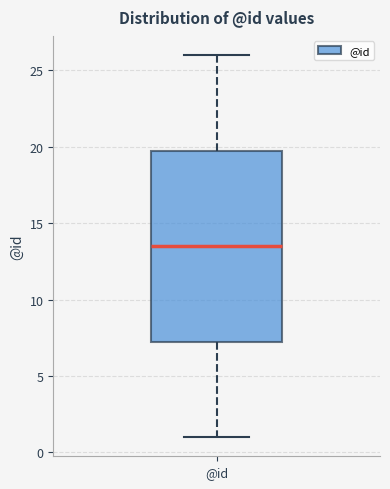

Read this box plot against the y-axis: the position of the median line, the range covered by the box, and the ends of both whiskers. The values are not printed on the chart, so give them approximately, as read against the axis.

median 13.5, box 7.5 to 20.0, whiskers 1.0 to 26.0